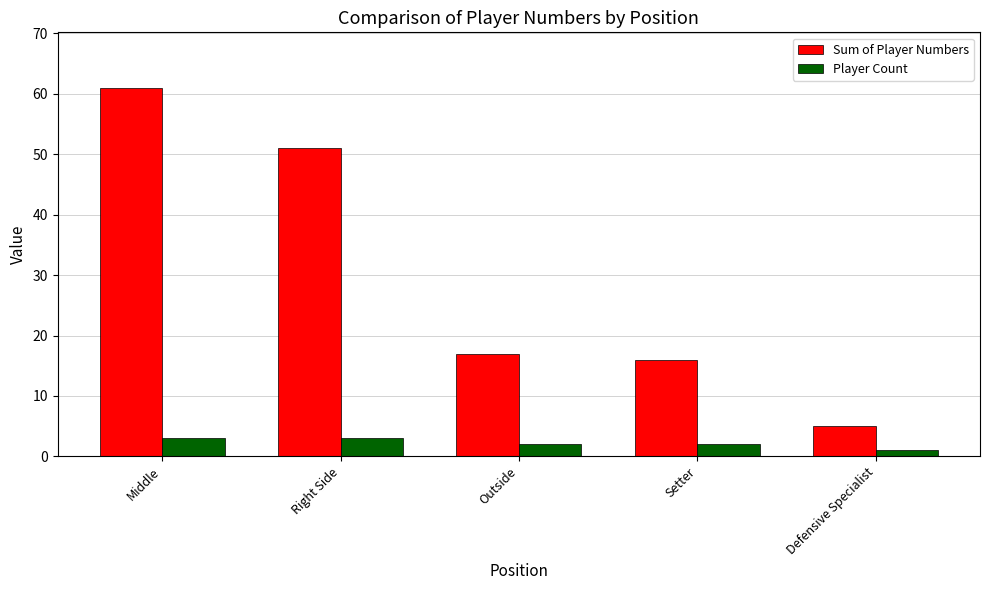

Is it true that Player Count equals 3 at Right Side?

True